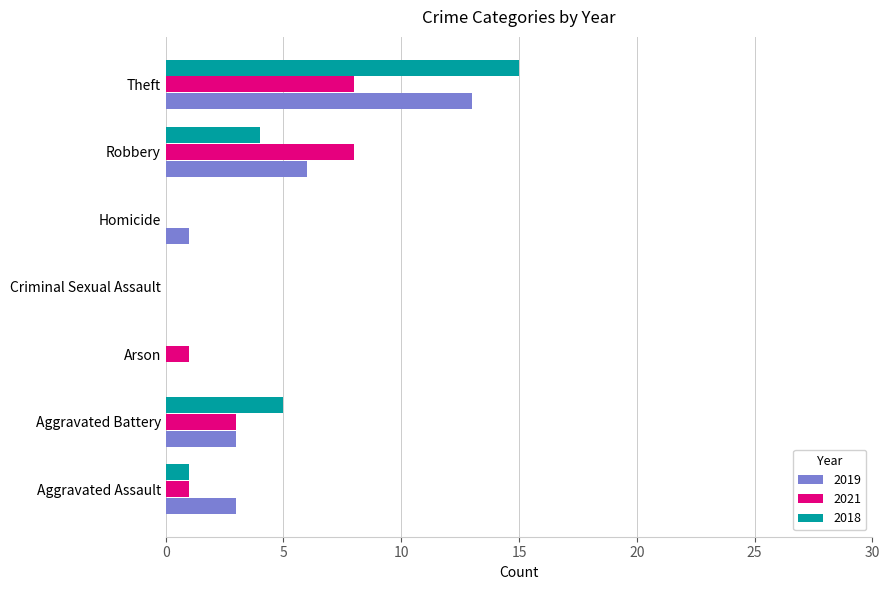

Where is 2018 nearest to the value 7?

Aggravated Battery